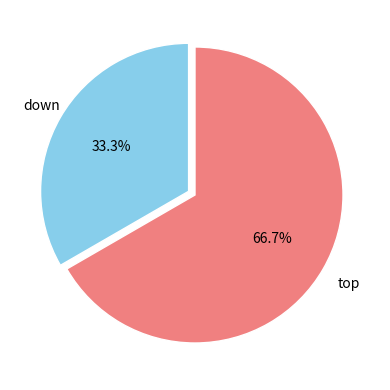

What is the majority slice?

top